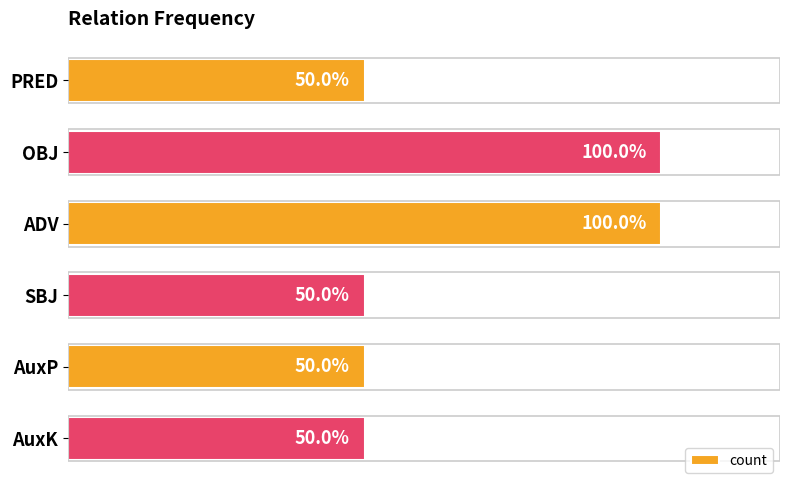

What is the difference between the maximum and second lowest values?

1